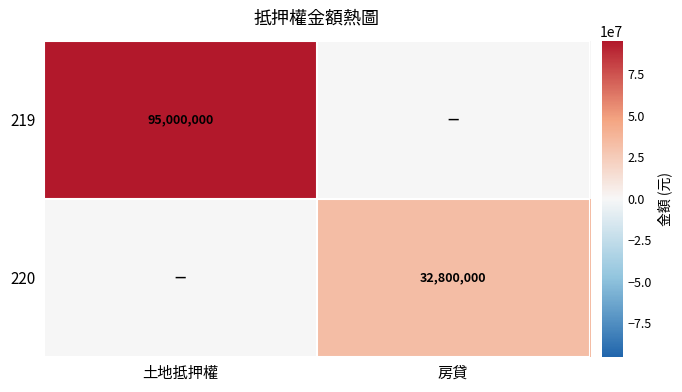

How many series are shown in this chart?

2